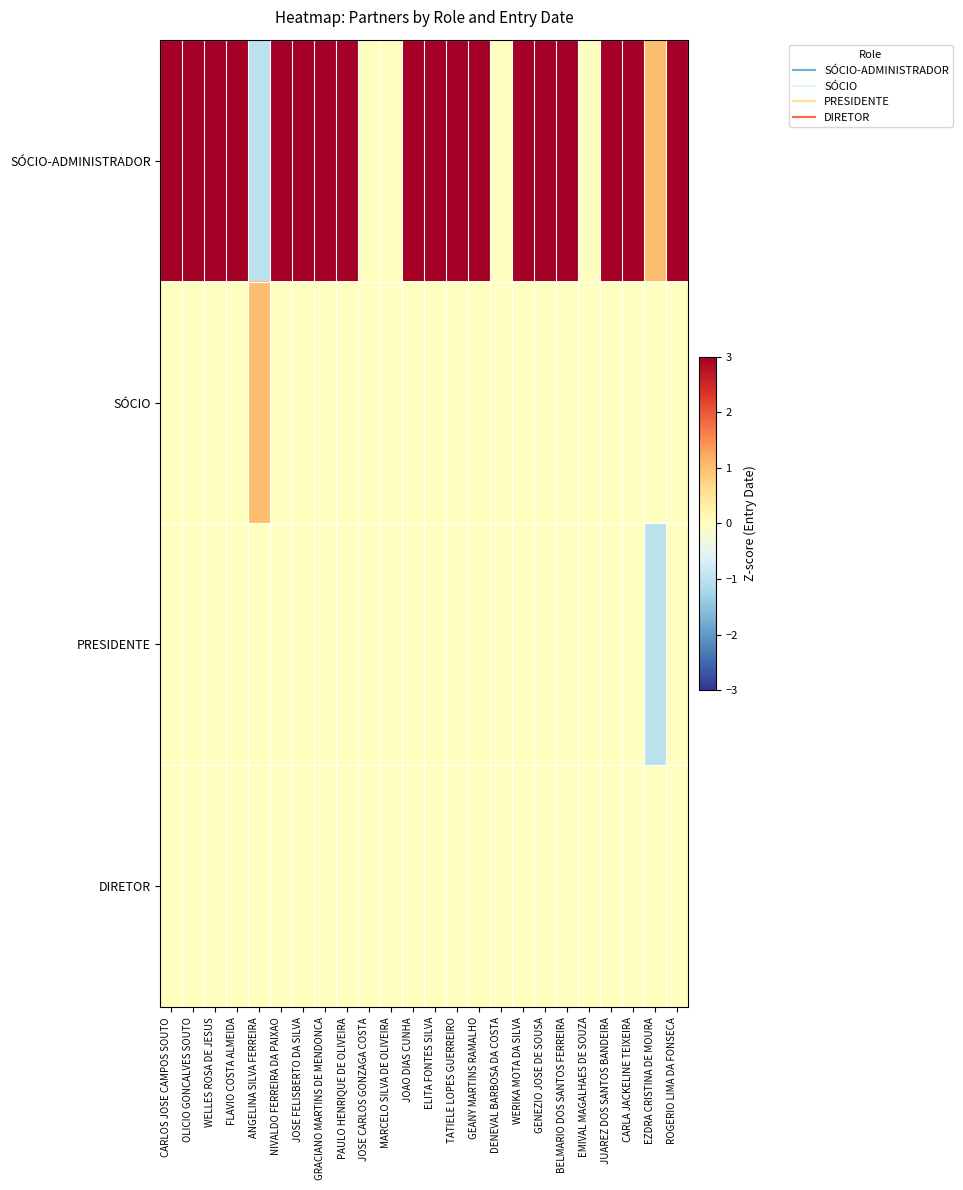

At TATIELE LOPES GUERREIRO, list the series in order from largest to smallest.

SÓCIO-ADMINISTRADOR, SÓCIO, PRESIDENTE, DIRETOR